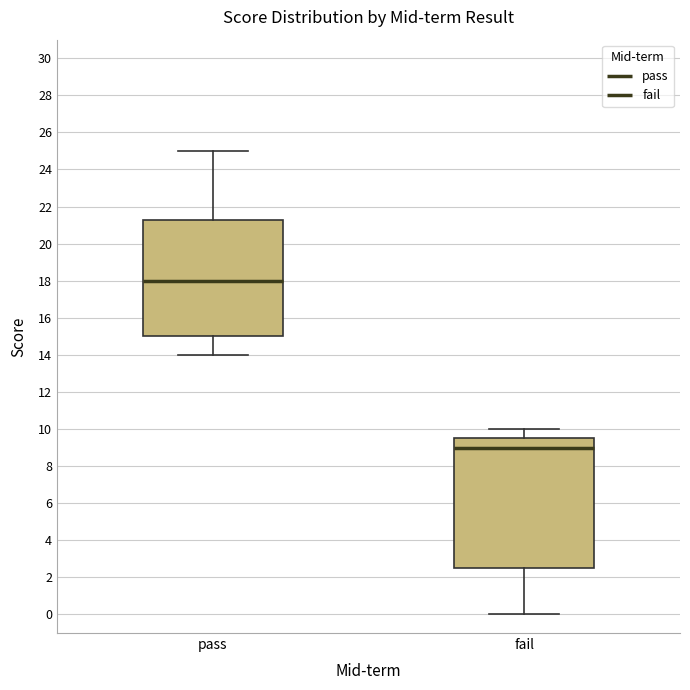

Reading left to right, read every box against the y-axis: the position of its median line, the range the box covers, and the ends of its whiskers. The values are not printed on the chart, so give them approximately, as read against the axis.

pass: median 18.0, box 15.0 to 21.2, whiskers 14.0 to 25.0
fail: median 9.0, box 2.6 to 9.6, whiskers 0.0 to 10.0